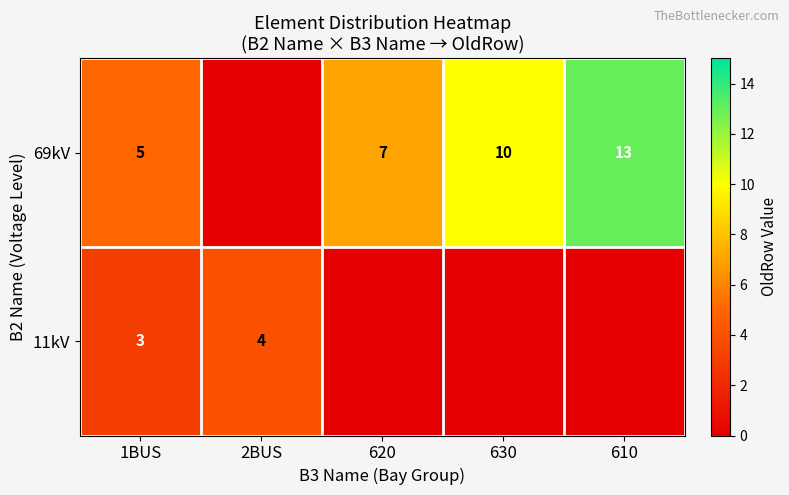

The value of 69kV at 630 is 10. True or false?

True